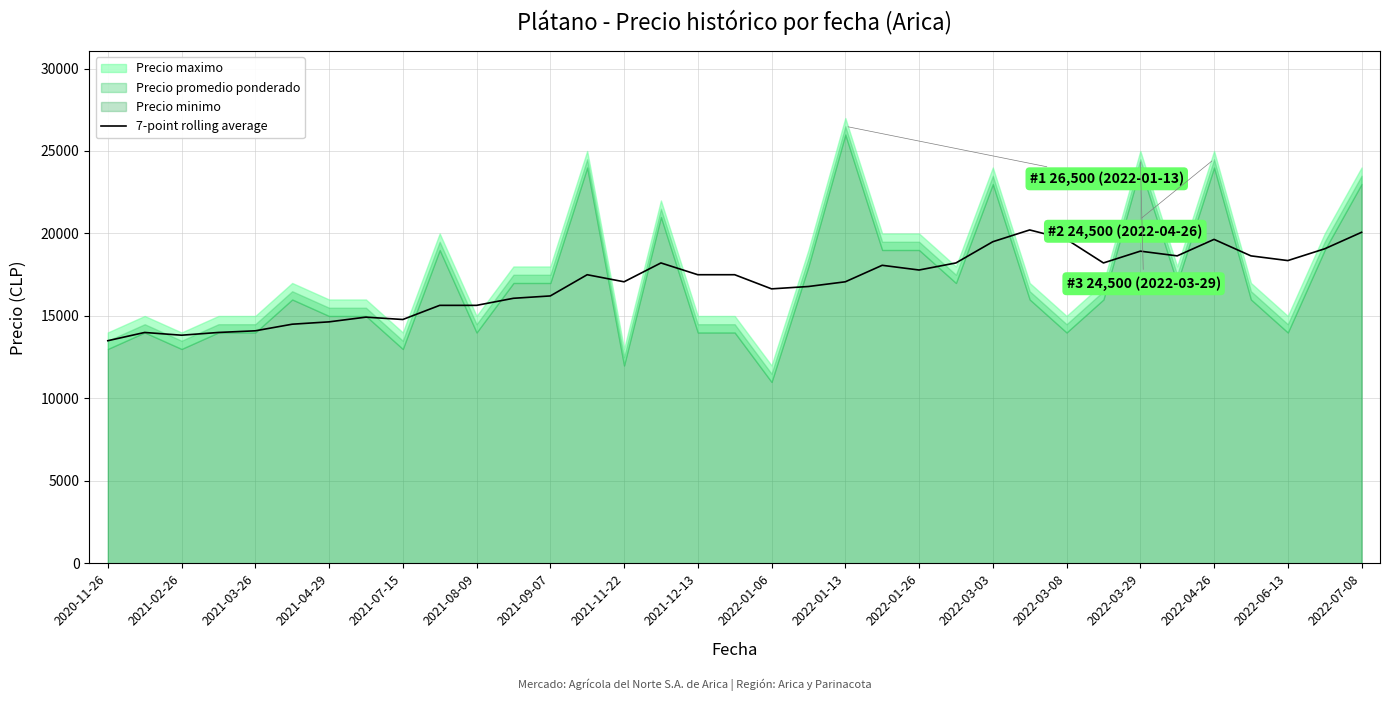

What is the maximum value for 7-point rolling average?

20214.3